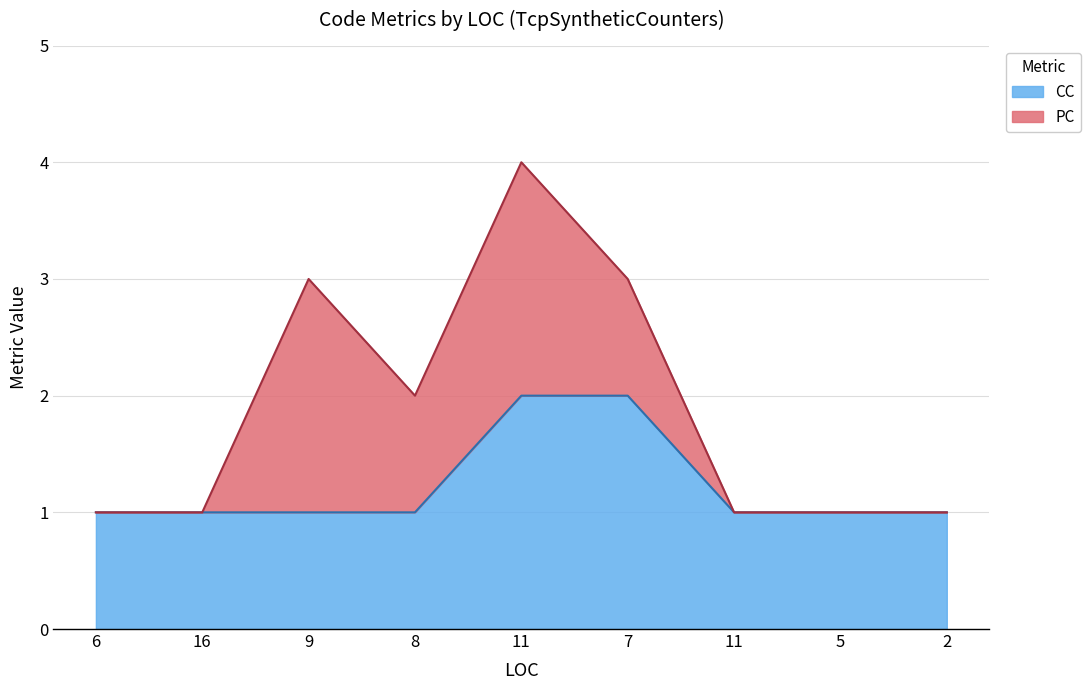

True or false: the data has more than 1 interior local peaks.

False